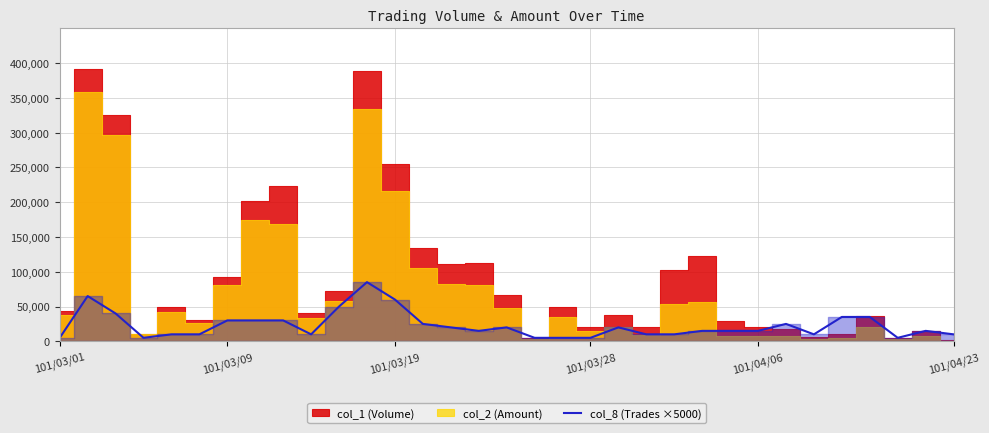

True or false: the data shows 8898 at 101/03/28.

False